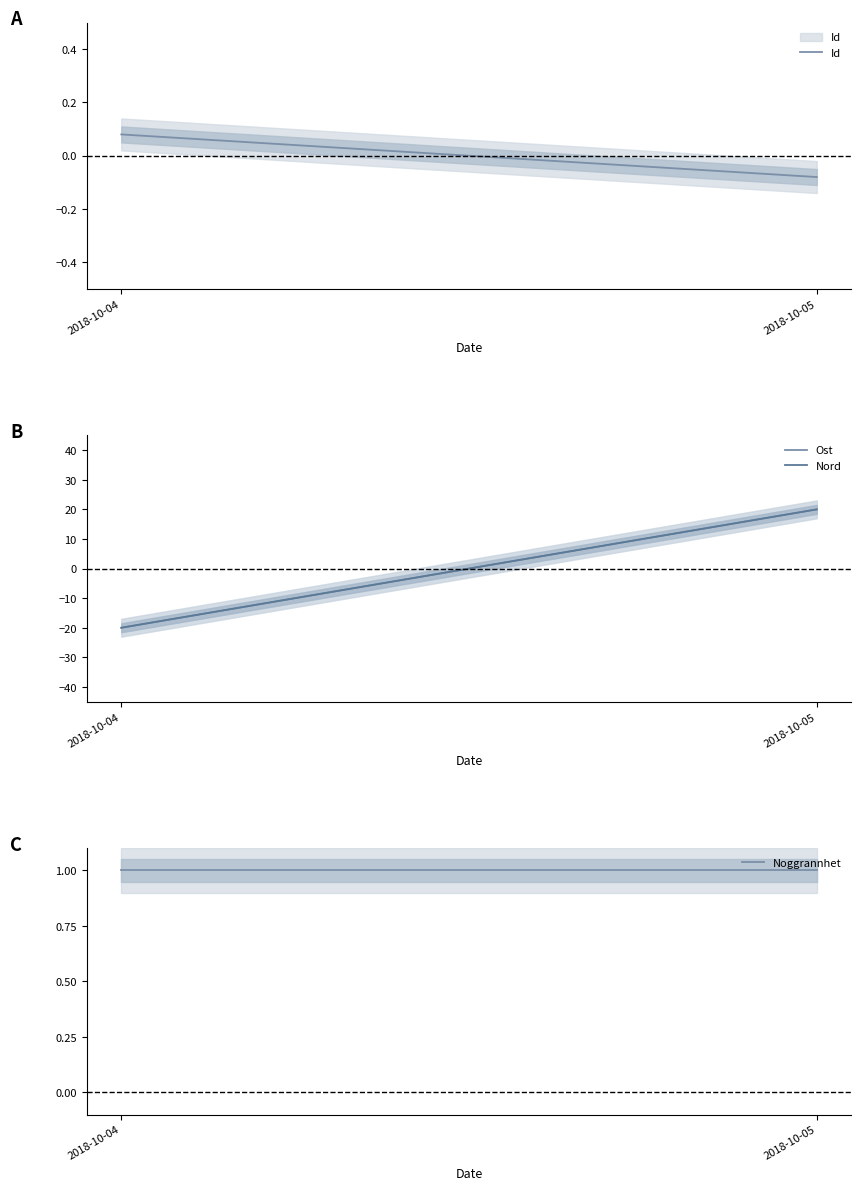

At which category does the chart reach its peak across all series?

2018-10-05